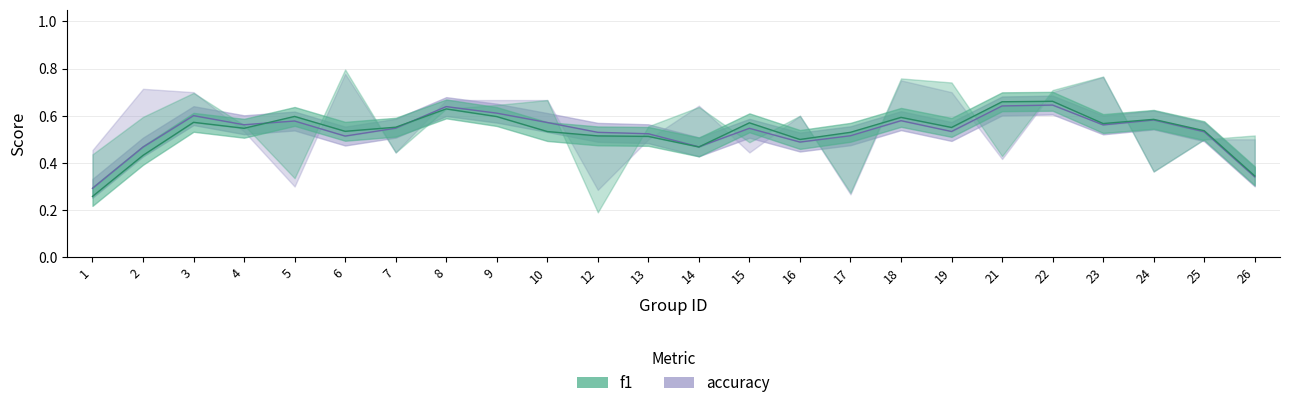

How many times do f1 and accuracy cross each other?

4